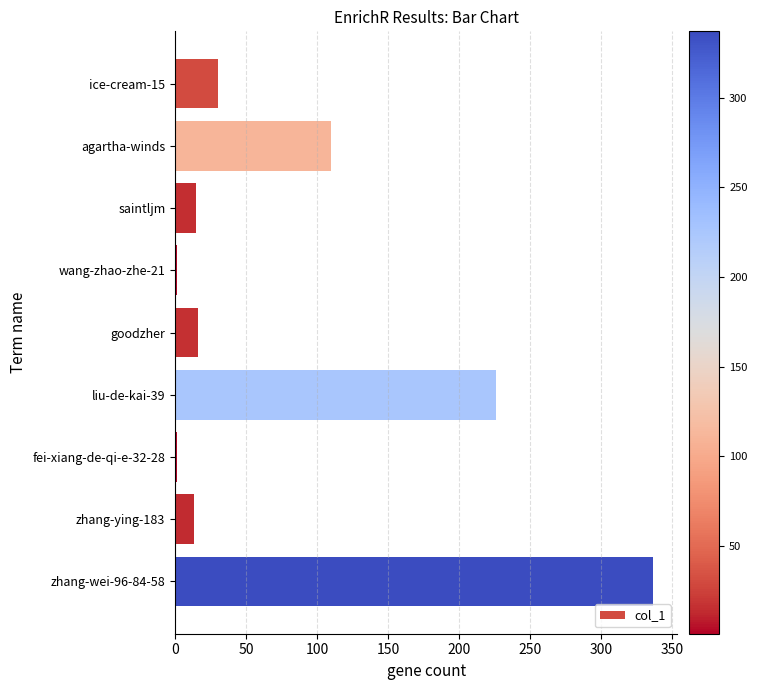

Approximately how many times larger is the value at agartha-winds compared to goodzher?

6.9